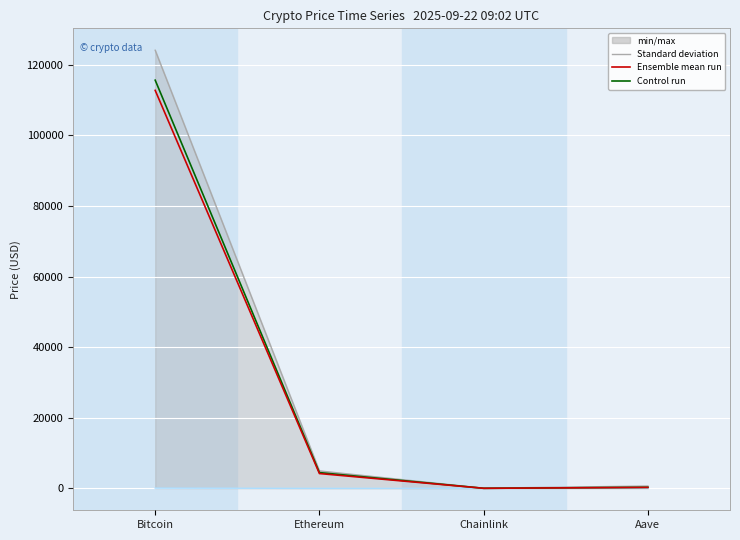

What is the sum of all price (Ensemble mean) values?

117250.1